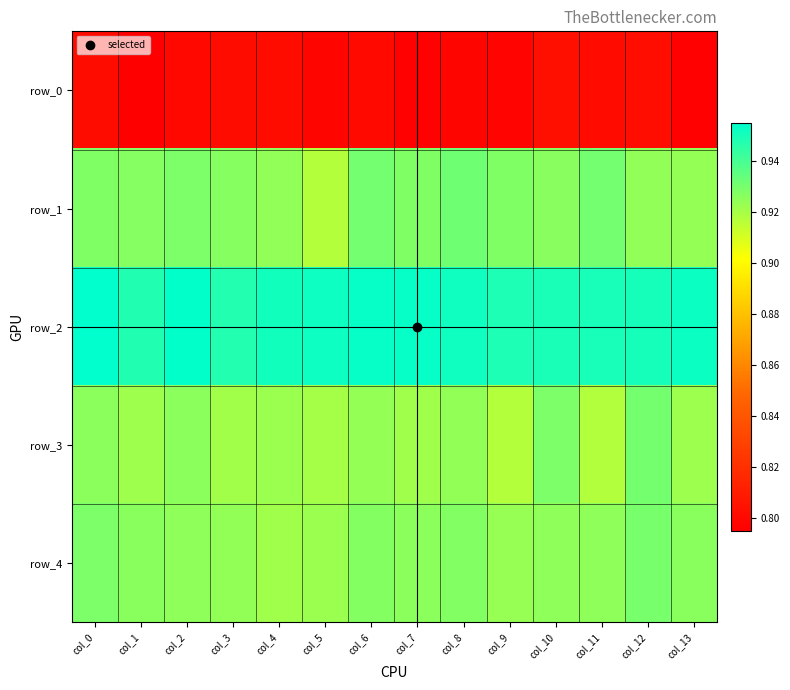

Reading right to left, extract all data points from this chart.

row_0: col_13=0.8	col_12=0.8	col_11=0.8	col_10=0.8	col_9=0.8	col_8=0.8	col_7=0.8	col_6=0.8	col_5=0.8	col_4=0.8	col_3=0.8	col_2=0.8	col_1=0.8	col_0=0.8
row_1: col_13=0.9	col_12=0.9	col_11=0.9	col_10=0.9	col_9=0.9	col_8=0.9	col_7=0.9	col_6=0.9	col_5=0.9	col_4=0.9	col_3=0.9	col_2=0.9	col_1=0.9	col_0=0.9
row_2: col_13=1.0	col_12=0.9	col_11=0.9	col_10=0.9	col_9=0.9	col_8=1.0	col_7=1.0	col_6=1.0	col_5=1.0	col_4=1.0	col_3=0.9	col_2=1.0	col_1=0.9	col_0=1.0
row_3: col_13=0.9	col_12=0.9	col_11=0.9	col_10=0.9	col_9=0.9	col_8=0.9	col_7=0.9	col_6=0.9	col_5=0.9	col_4=0.9	col_3=0.9	col_2=0.9	col_1=0.9	col_0=0.9
row_4: col_13=0.9	col_12=0.9	col_11=0.9	col_10=0.9	col_9=0.9	col_8=0.9	col_7=0.9	col_6=0.9	col_5=0.9	col_4=0.9	col_3=0.9	col_2=0.9	col_1=0.9	col_0=0.9